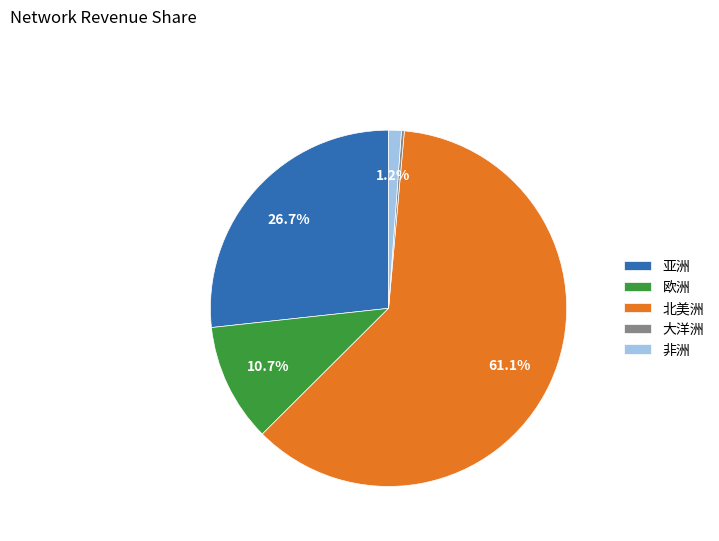

To the nearest percent, what is the difference between the largest and smallest slice percentages?

61%